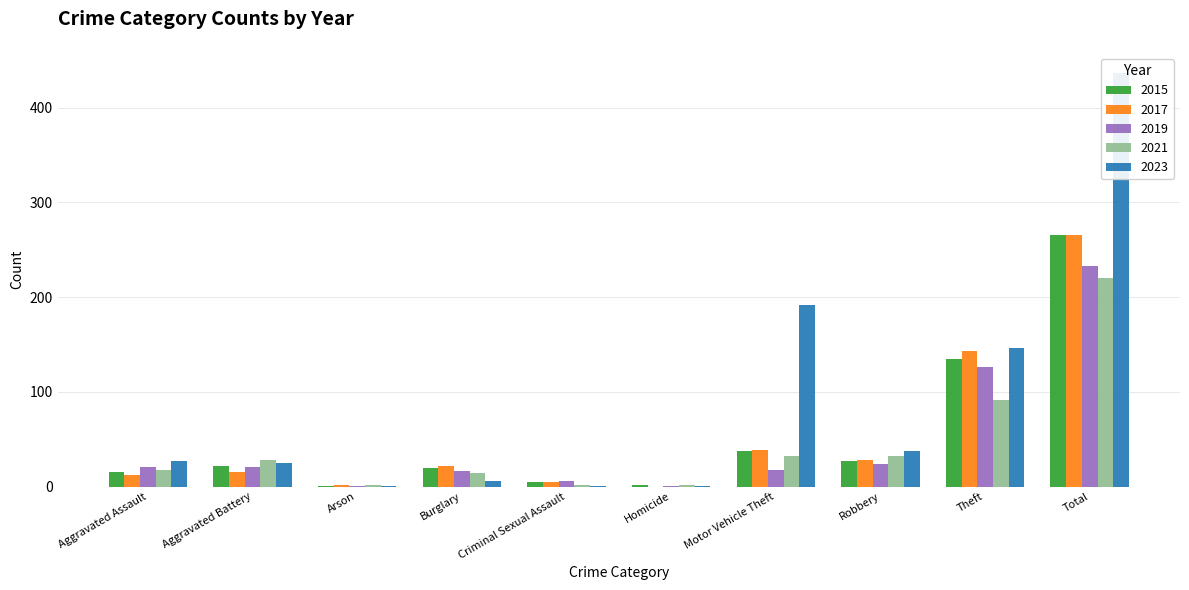

The 2019 series shows 11 at Aggravated Battery. True or false?

False